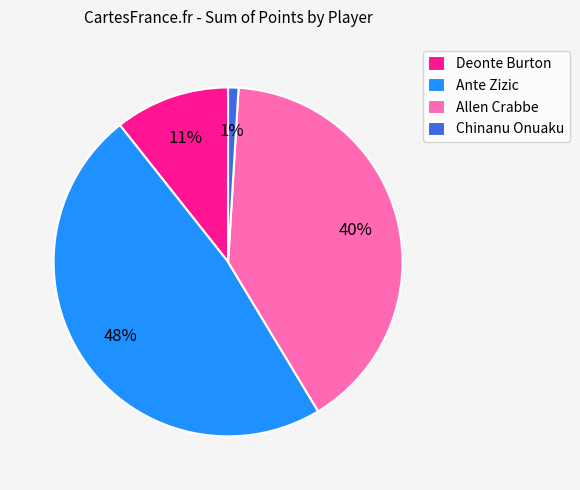

Which slice is the largest?

Ante Zizic